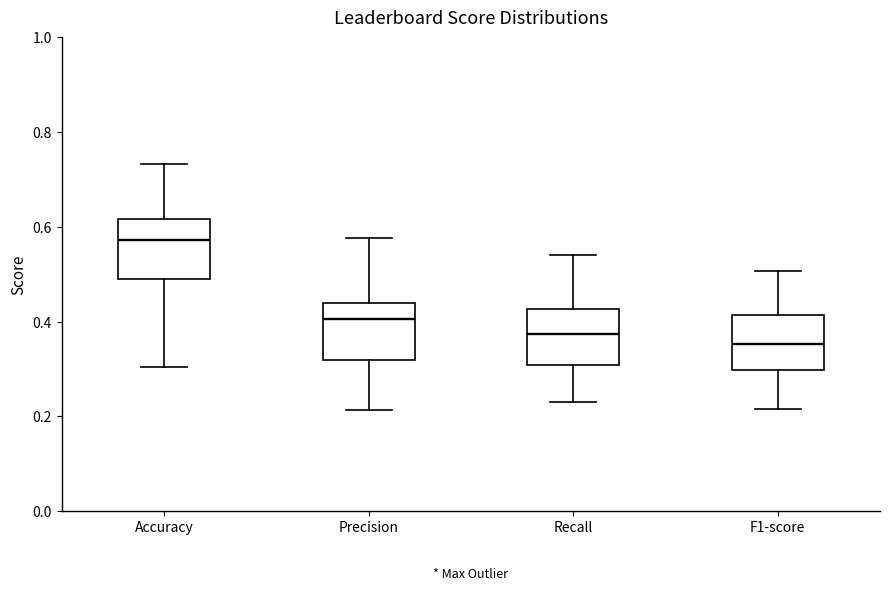

Reading left to right, transcribe this box plot: for each box, give where its median line is, the range the box spans, and where its two whiskers end, as read against the y-axis. The values are not printed on the chart, so give them approximately, as read against the axis.

Accuracy: median 0.58, box 0.48 to 0.62, whiskers 0.30 to 0.74
Precision: median 0.40, box 0.32 to 0.44, whiskers 0.22 to 0.58
Recall: median 0.38, box 0.30 to 0.42, whiskers 0.24 to 0.54
F1-score: median 0.36, box 0.30 to 0.42, whiskers 0.22 to 0.50